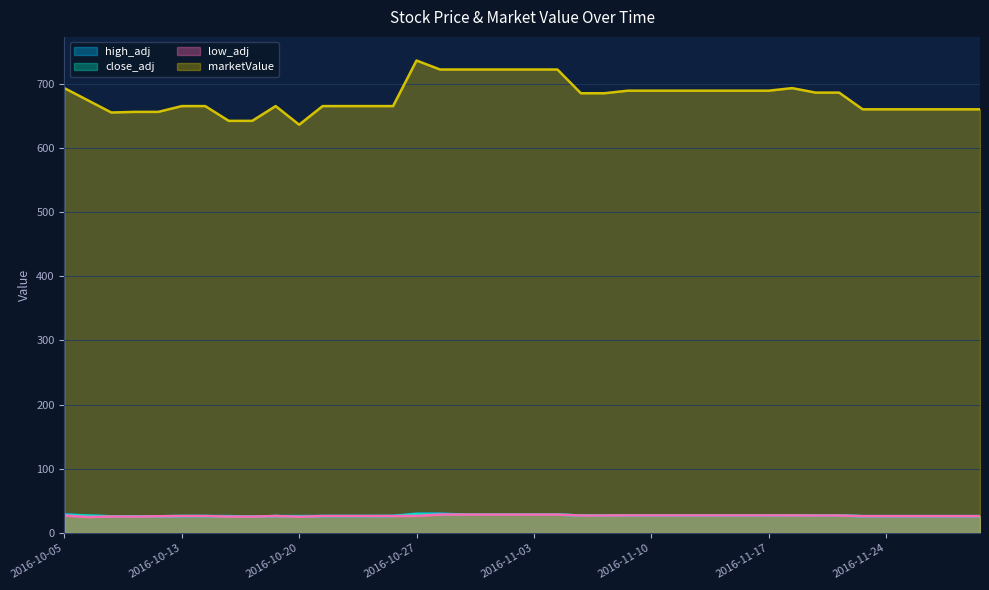

At which category is the sum across all series the highest?

2016-10-27